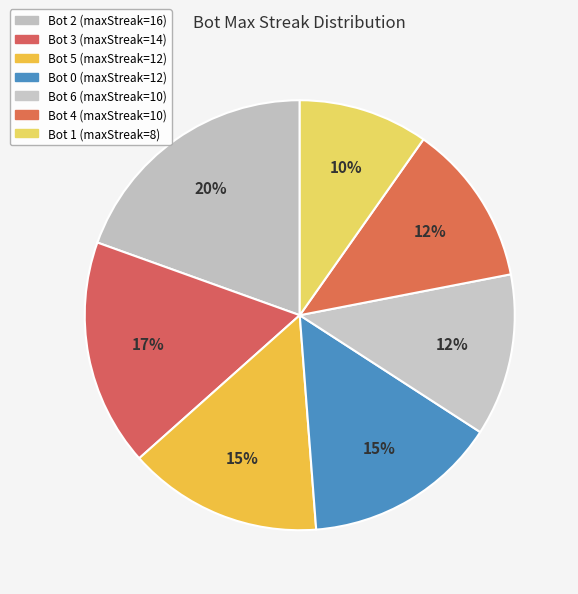

To the nearest percent, what is the combined percentage of Bot 5 and Bot 1?

24%